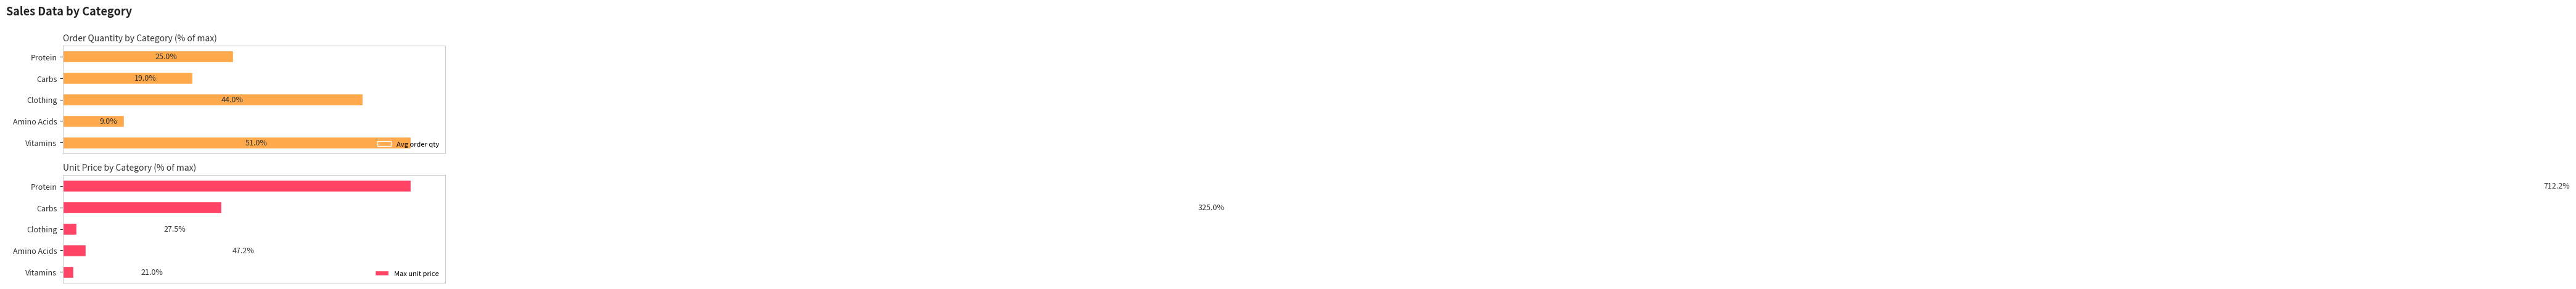

What are all the series names shown in the legend?

Avg order qty, Max unit price